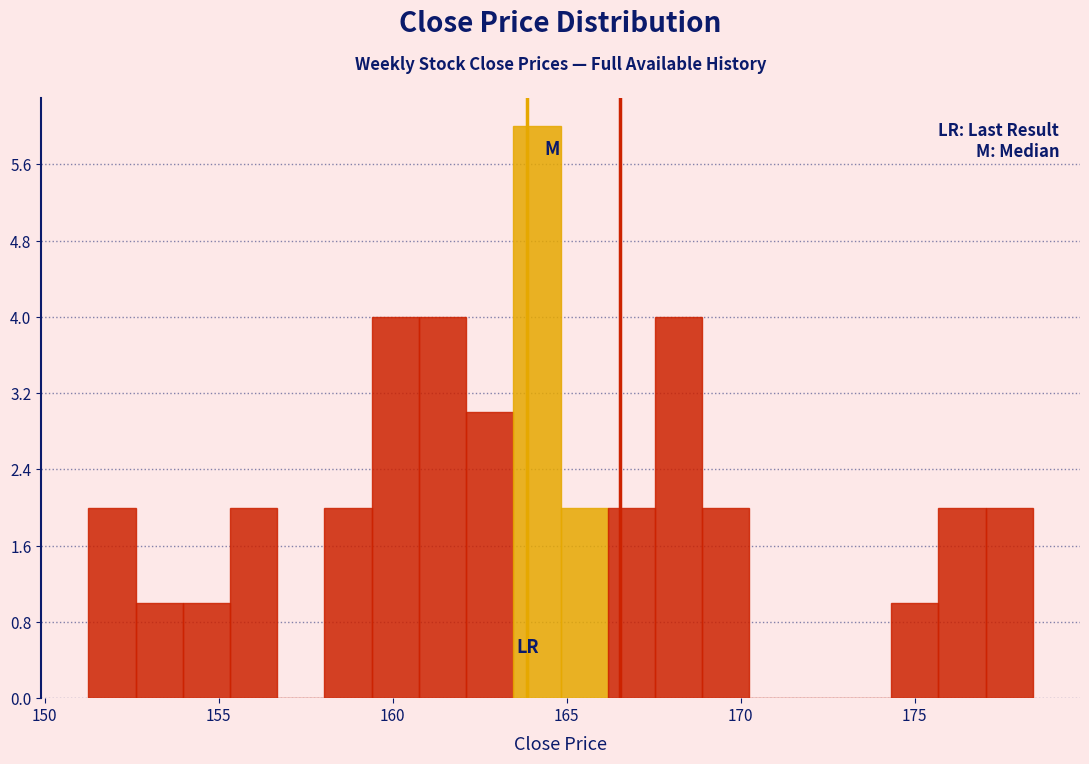

Read against the x-axis, roughly where is the centre of the tallest bar?

164.0